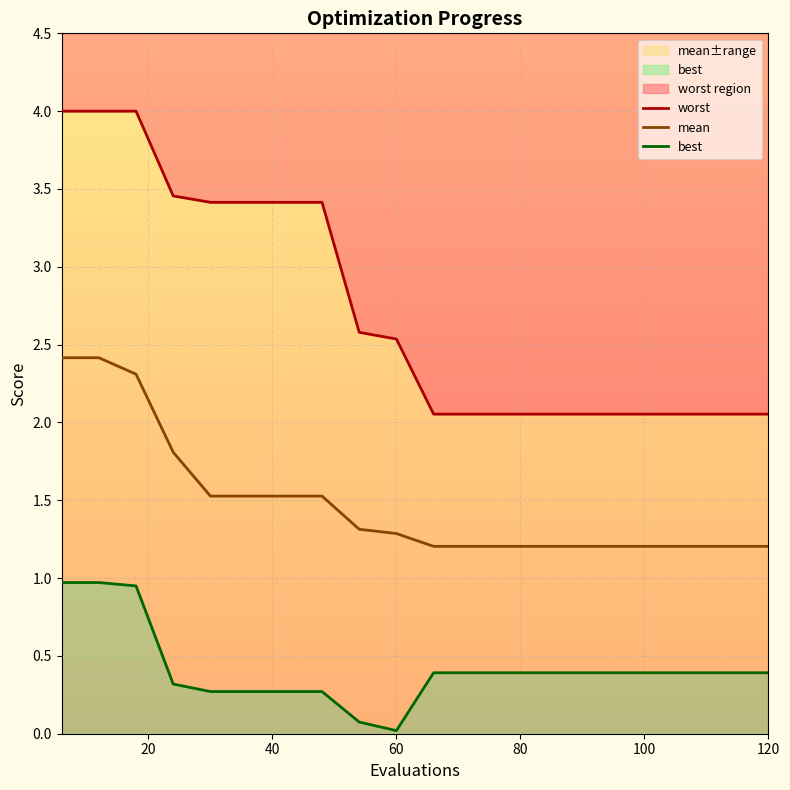

Reading left to right, list all the values displayed in this chart.

worst: 4.0	4.0	4.0	3.5	3.4	3.4	3.4	3.4	2.6	2.5	2.1	2.1	2.1	2.1	2.1	2.1	2.1	2.1	2.1	2.1
mean: 2.4	2.4	2.3	1.8	1.5	1.5	1.5	1.5	1.3	1.3	1.2	1.2	1.2	1.2	1.2	1.2	1.2	1.2	1.2	1.2
best: 1.0	1.0	0.9	0.3	0.3	0.3	0.3	0.3	0.1	0.0	0.4	0.4	0.4	0.4	0.4	0.4	0.4	0.4	0.4	0.4